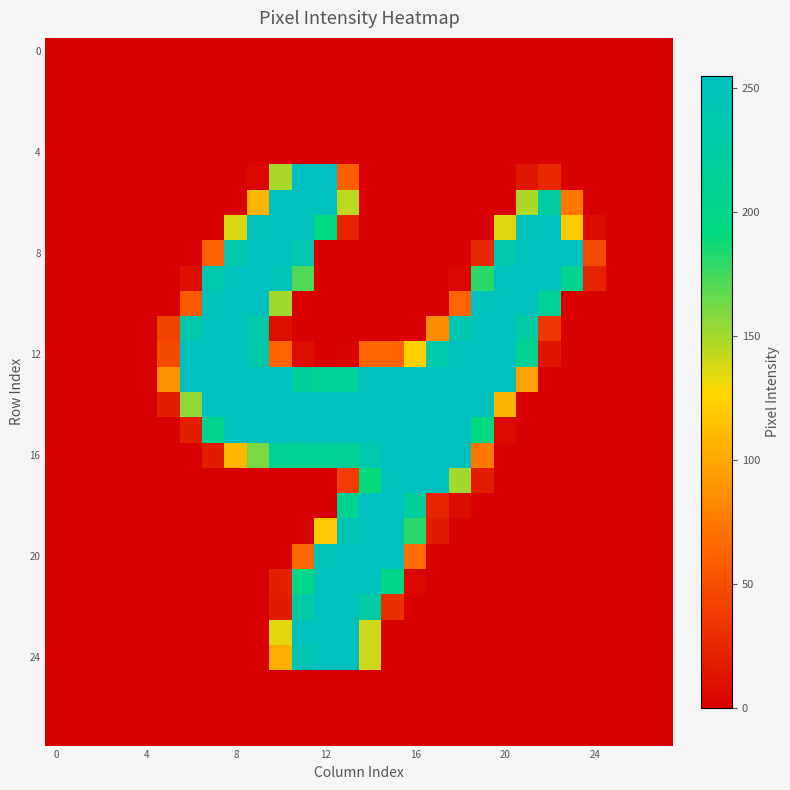

How many data points does each series have?

28